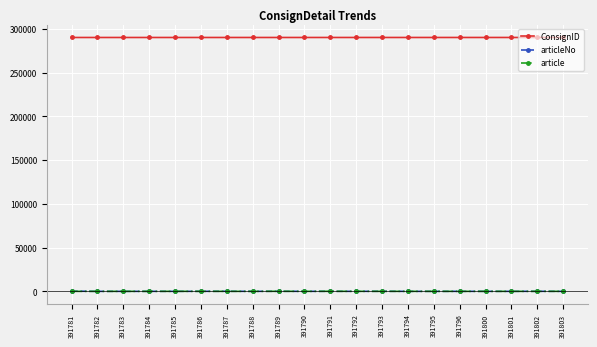

What is the minimum value for article?

2